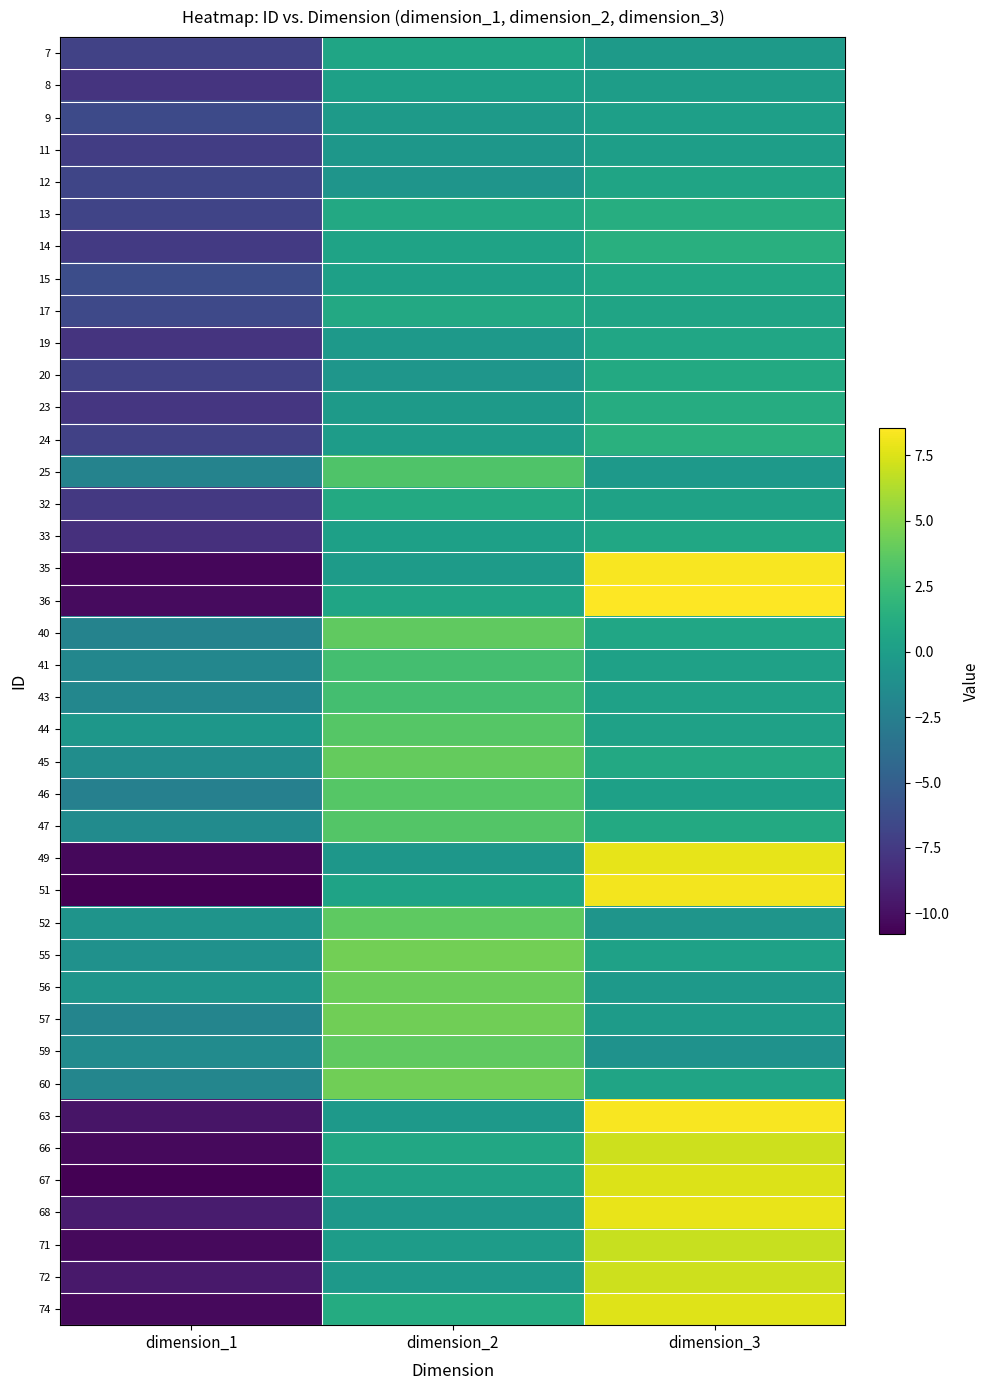

Reading right to left, transcribe all the data shown in this chart.

7: dimension_3=-0.2	dimension_2=0.6	dimension_1=-7.0
8: dimension_3=-0.0	dimension_2=0.2	dimension_1=-7.9
9: dimension_3=0.1	dimension_2=-0.2	dimension_1=-6.4
11: dimension_3=0.0	dimension_2=-0.6	dimension_1=-7.3
12: dimension_3=0.5	dimension_2=-0.7	dimension_1=-6.8
13: dimension_3=1.2	dimension_2=0.8	dimension_1=-6.9
14: dimension_3=1.4	dimension_2=0.4	dimension_1=-7.5
15: dimension_3=0.7	dimension_2=0.2	dimension_1=-6.2
17: dimension_3=0.5	dimension_2=0.9	dimension_1=-6.5
19: dimension_3=0.6	dimension_2=-0.4	dimension_1=-7.9
20: dimension_3=0.9	dimension_2=-0.7	dimension_1=-7.0
23: dimension_3=1.2	dimension_2=-0.3	dimension_1=-7.7
24: dimension_3=1.5	dimension_2=-0.1	dimension_1=-7.1
25: dimension_3=-0.4	dimension_2=3.2	dimension_1=-2.2
32: dimension_3=0.4	dimension_2=0.9	dimension_1=-7.6
33: dimension_3=0.7	dimension_2=0.2	dimension_1=-8.1
35: dimension_3=8.4	dimension_2=-0.2	dimension_1=-10.5
36: dimension_3=8.5	dimension_2=0.6	dimension_1=-10.3
40: dimension_3=0.6	dimension_2=3.8	dimension_1=-2.1
41: dimension_3=0.2	dimension_2=2.8	dimension_1=-1.9
43: dimension_3=0.2	dimension_2=2.8	dimension_1=-1.9
44: dimension_3=0.3	dimension_2=3.4	dimension_1=-0.5
45: dimension_3=0.9	dimension_2=3.9	dimension_1=-1.3
46: dimension_3=0.2	dimension_2=3.5	dimension_1=-2.4
47: dimension_3=0.9	dimension_2=3.3	dimension_1=-1.4
49: dimension_3=7.8	dimension_2=-0.6	dimension_1=-10.4
51: dimension_3=8.2	dimension_2=0.4	dimension_1=-10.7
52: dimension_3=-0.7	dimension_2=3.8	dimension_1=-0.8
55: dimension_3=0.3	dimension_2=4.5	dimension_1=-1.0
56: dimension_3=-0.3	dimension_2=4.2	dimension_1=-0.7
57: dimension_3=-0.2	dimension_2=4.4	dimension_1=-2.0
59: dimension_3=-0.9	dimension_2=3.8	dimension_1=-1.5
60: dimension_3=0.5	dimension_2=4.4	dimension_1=-1.9
63: dimension_3=8.4	dimension_2=-0.4	dimension_1=-9.7
66: dimension_3=7.0	dimension_2=0.8	dimension_1=-10.3
67: dimension_3=7.6	dimension_2=0.3	dimension_1=-10.8
68: dimension_3=7.9	dimension_2=-0.5	dimension_1=-9.3
71: dimension_3=6.9	dimension_2=-0.1	dimension_1=-10.3
72: dimension_3=7.1	dimension_2=-0.3	dimension_1=-9.5
74: dimension_3=7.6	dimension_2=1.1	dimension_1=-10.3